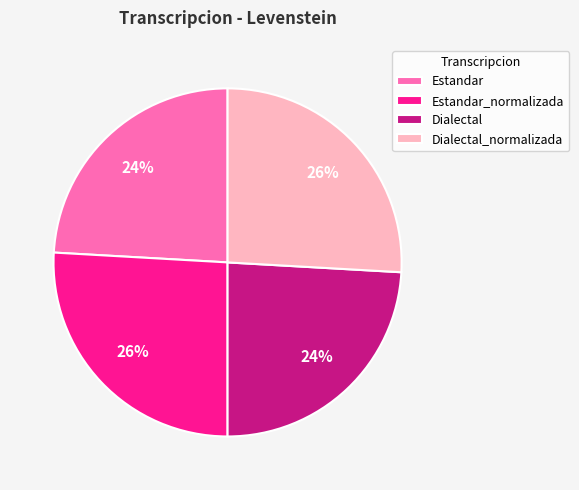

Between Dialectal and Dialectal_normalizada, which is larger?

Dialectal_normalizada